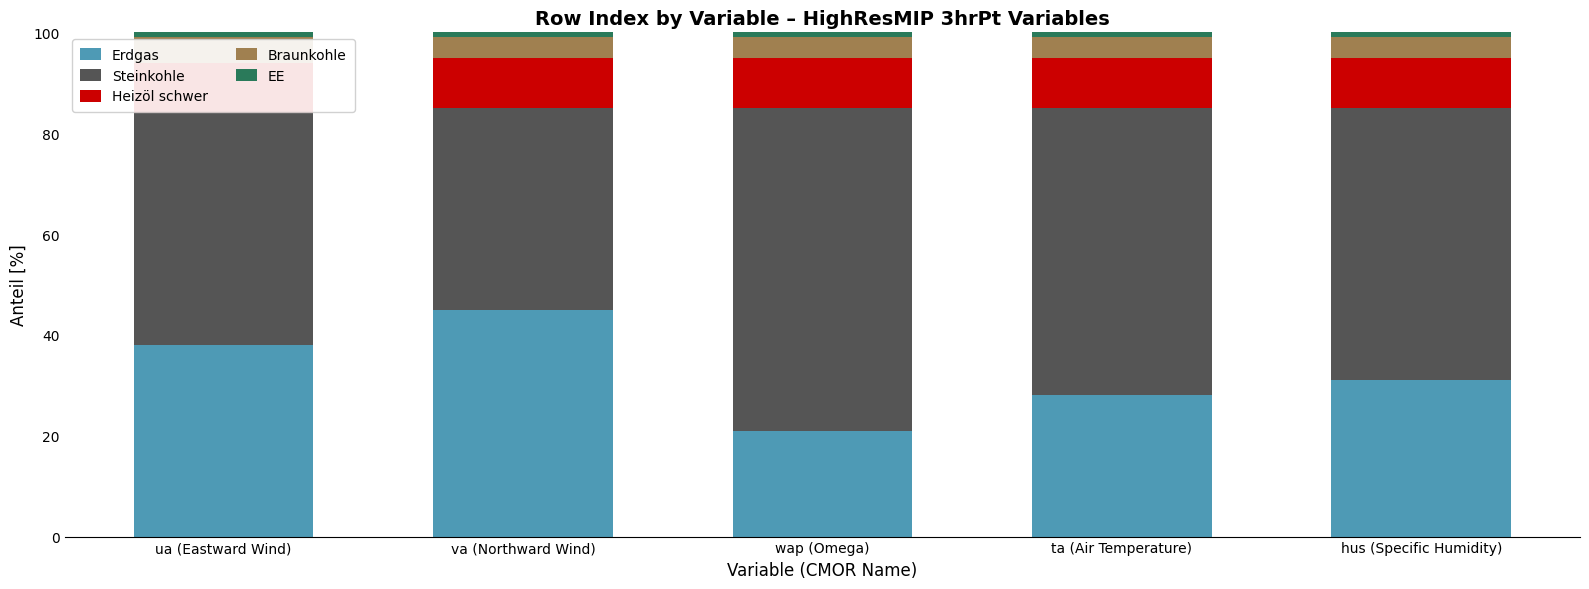

At how many categories does at least one series exceed 35?

5